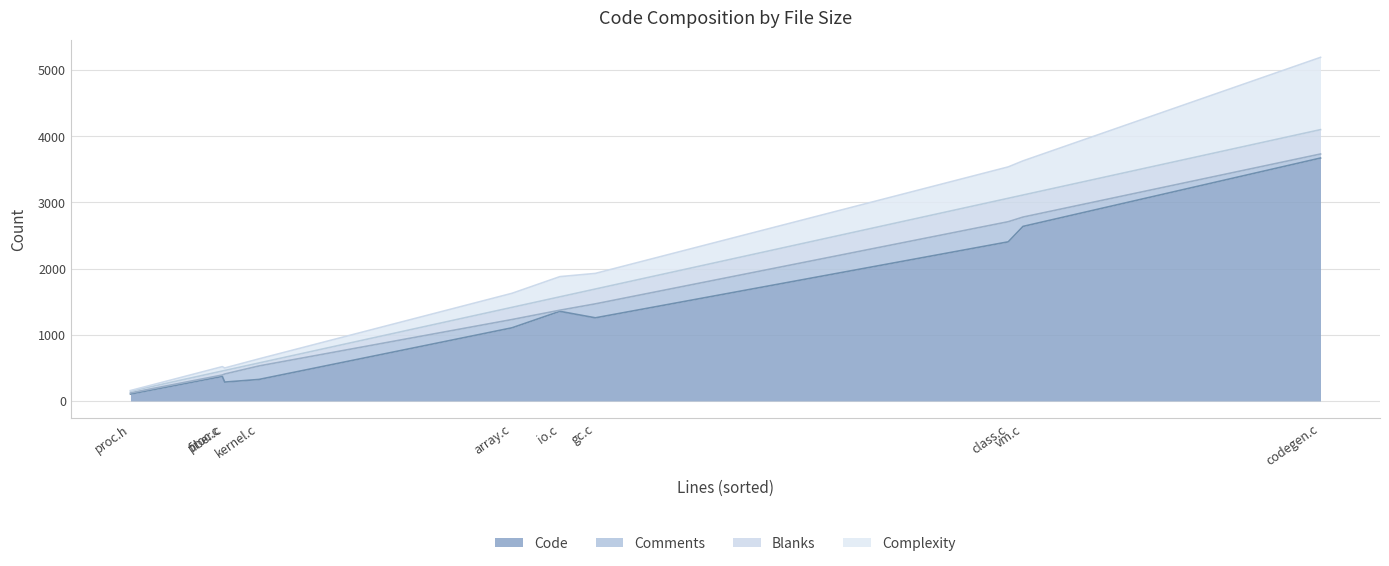

Which series changed the most between proc.h and fiber.c?

Code